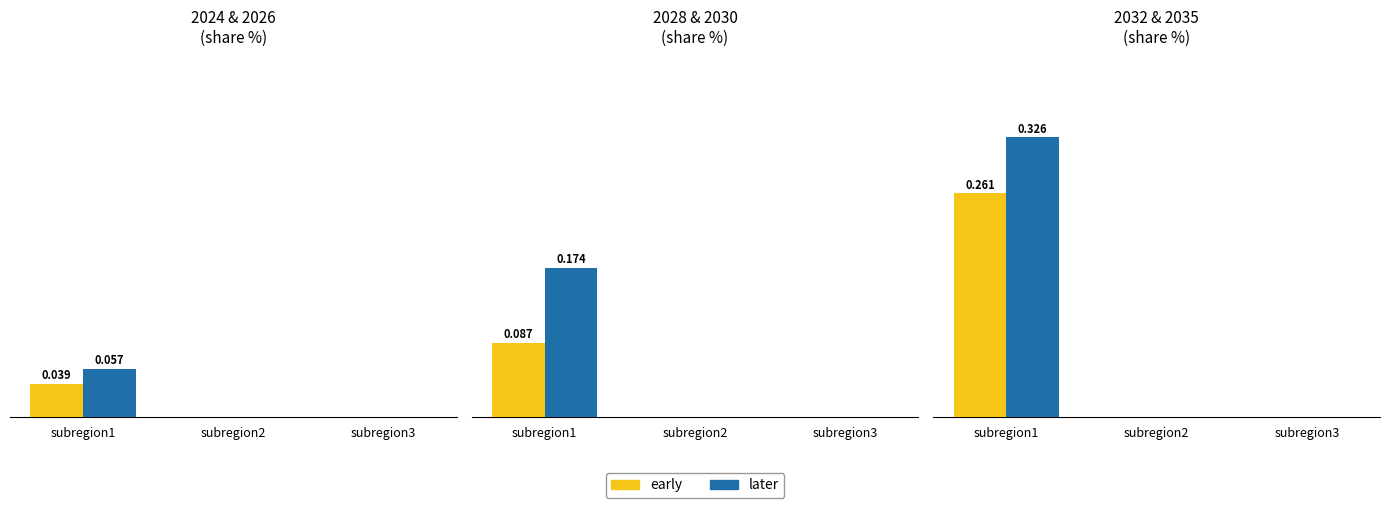

What is the spread (max minus min) of values at subregion1?

0.1